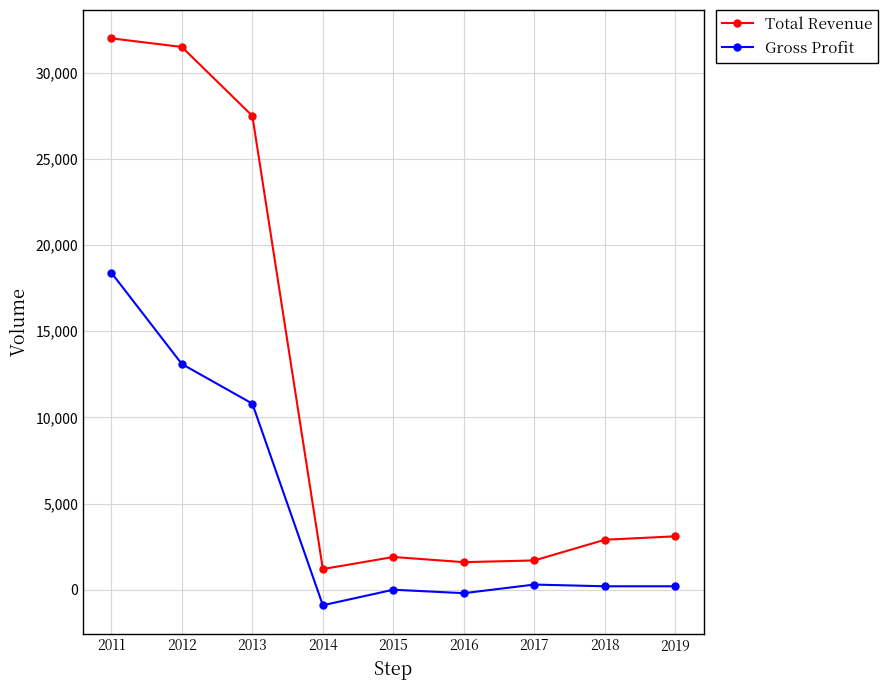

How many data points in Total Revenue are less than 2900?

4